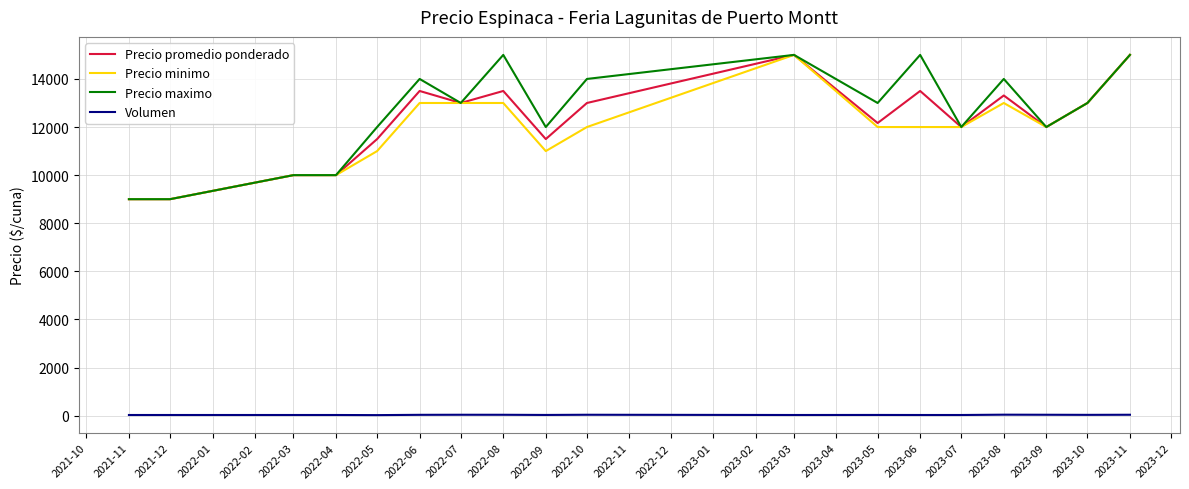

The value of Precio minimo at 2023-11 is 15000. True or false?

True